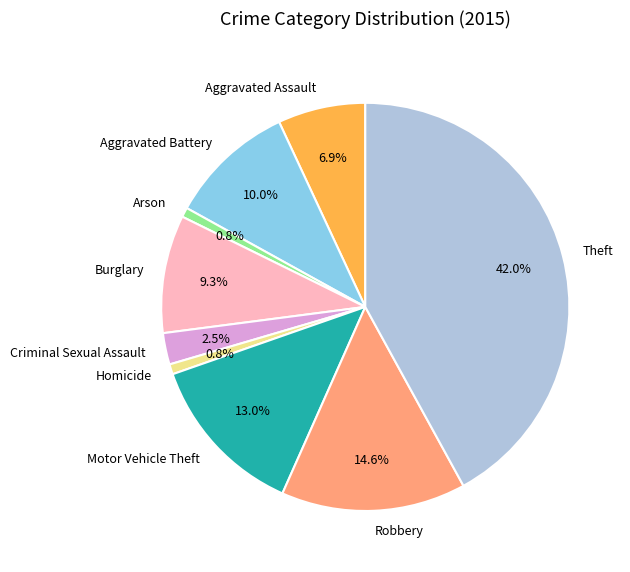

To the nearest percent, what is the average slice percentage?

11%